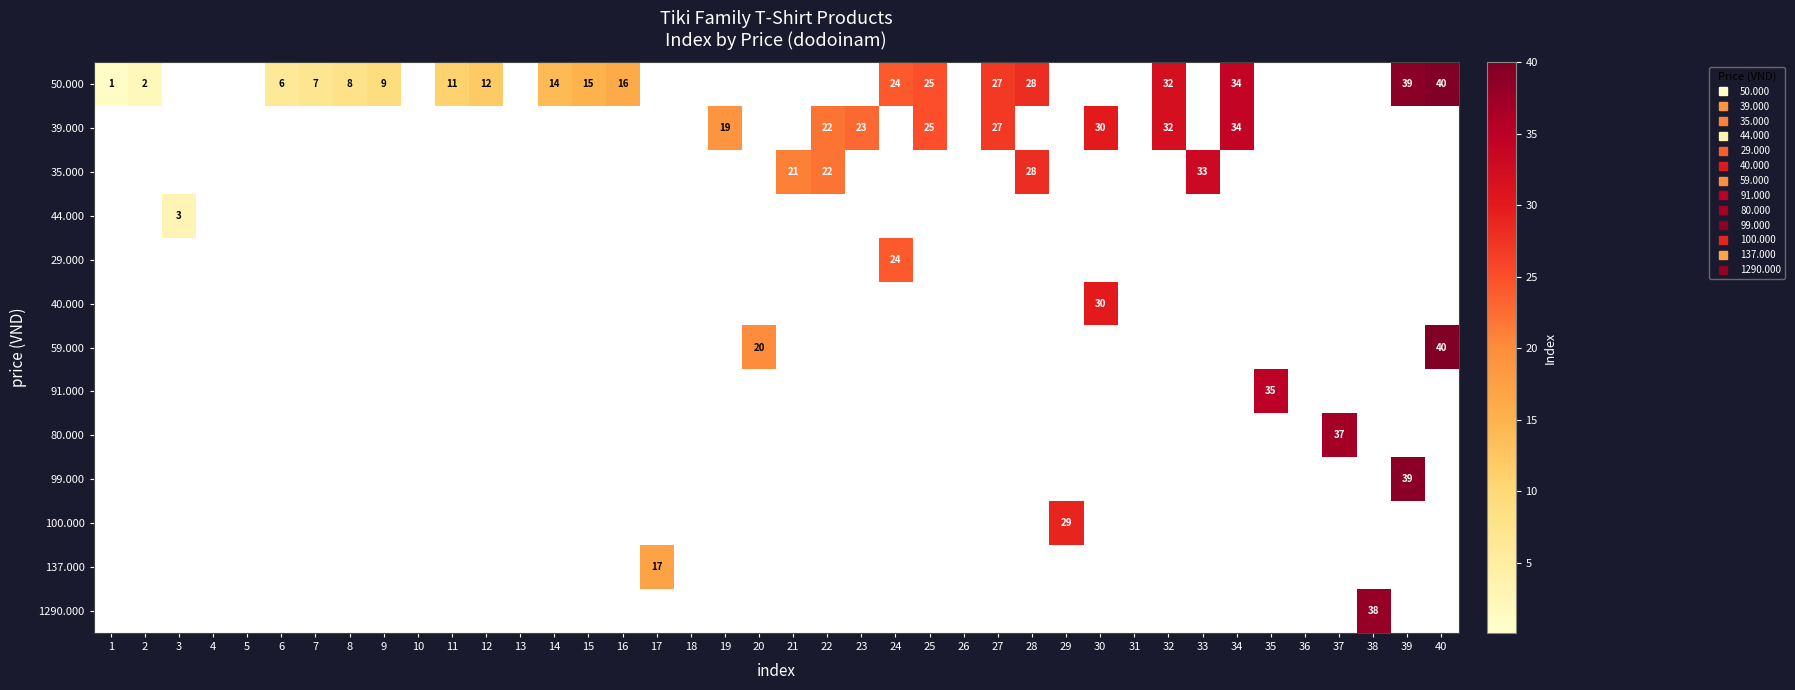

Rank the categories by 91.000 value from highest to lowest.

35, 1, 2, 3, 4, 5, 6, 7, 8, 9, 10, 11, 12, 13, 14, 15, 16, 17, 18, 19, 20, 21, 22, 23, 24, 25, 26, 27, 28, 29, 30, 31, 32, 33, 34, 36, 37, 38, 39, 40